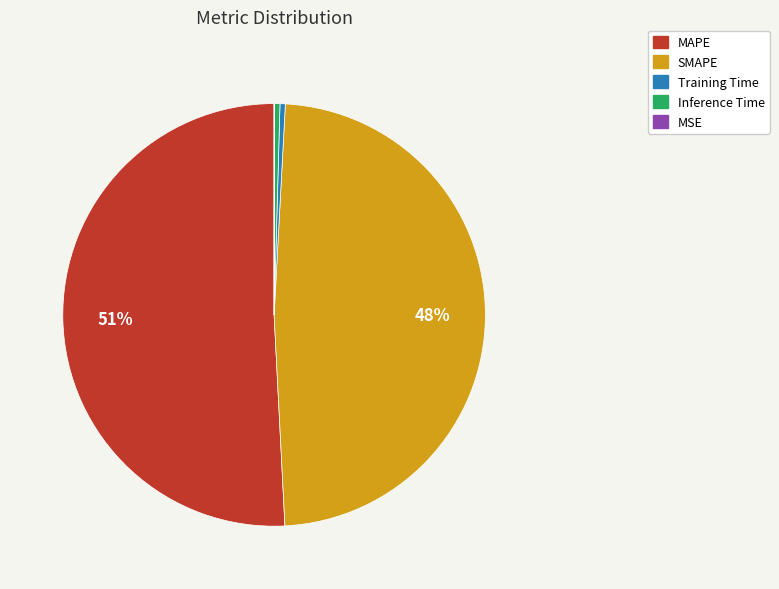

Is there a majority slice in this chart?

Yes